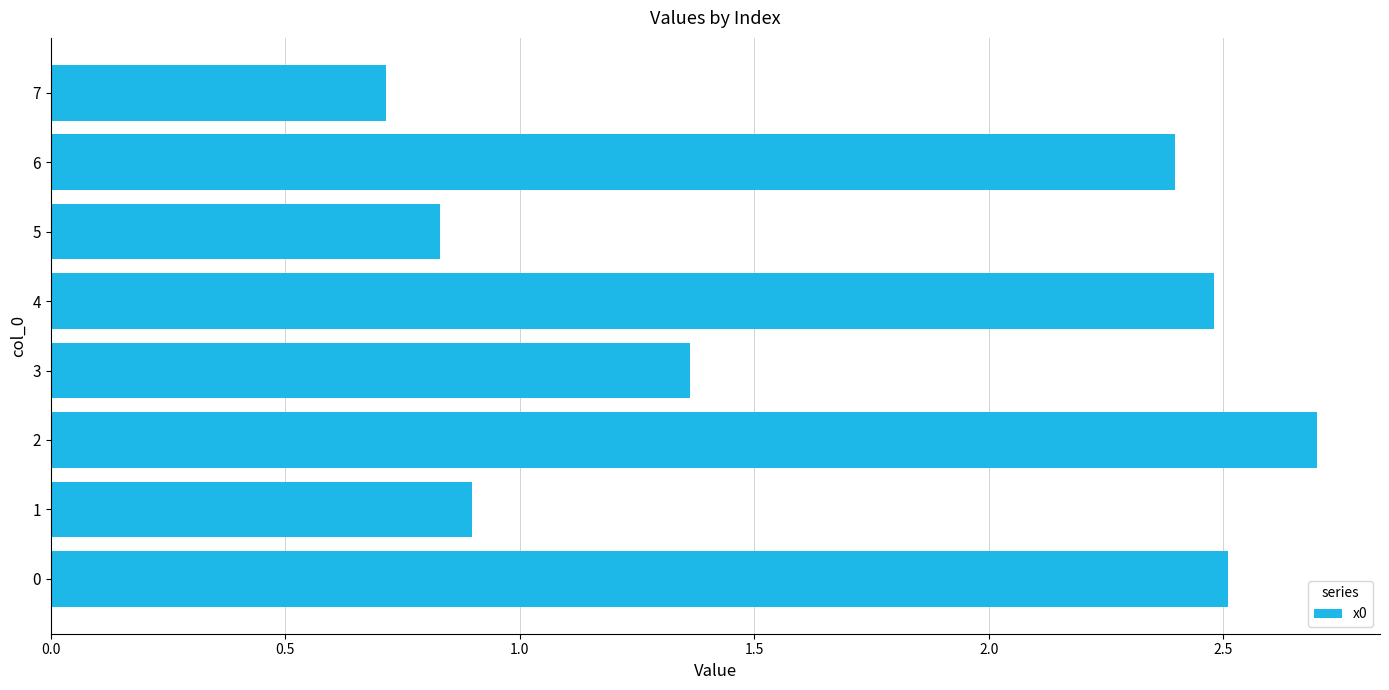

True or false: the data shows 3.7 at 4.

False